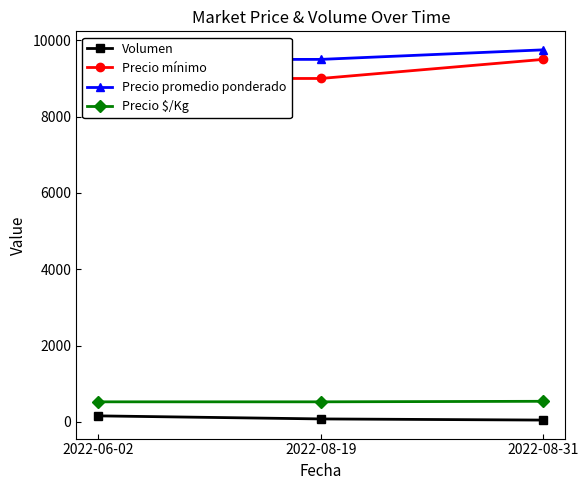

Count the Precio mínimo values in the range 9000 to 9500.

3